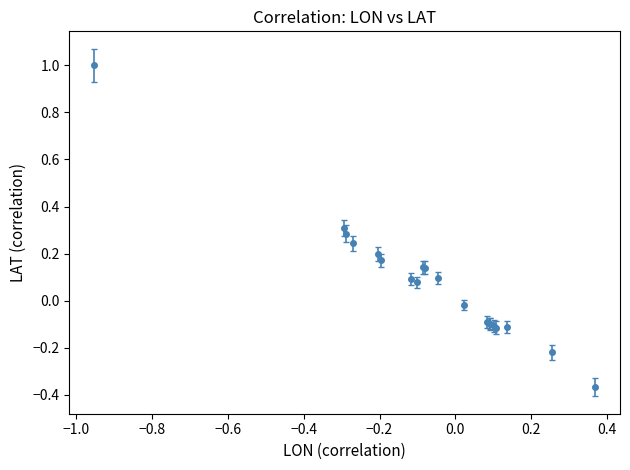

What is the difference between the maximum and minimum values?

1.4